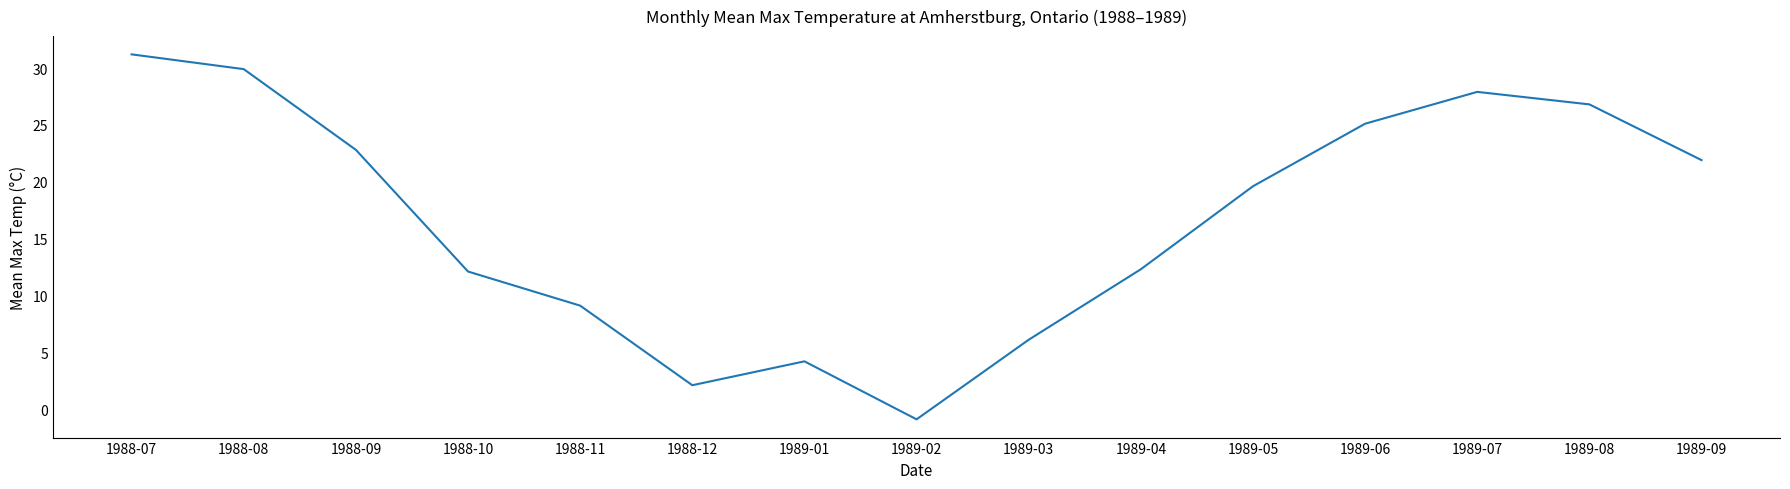

True or false: the data shows 29.9 at 1988-08.

True